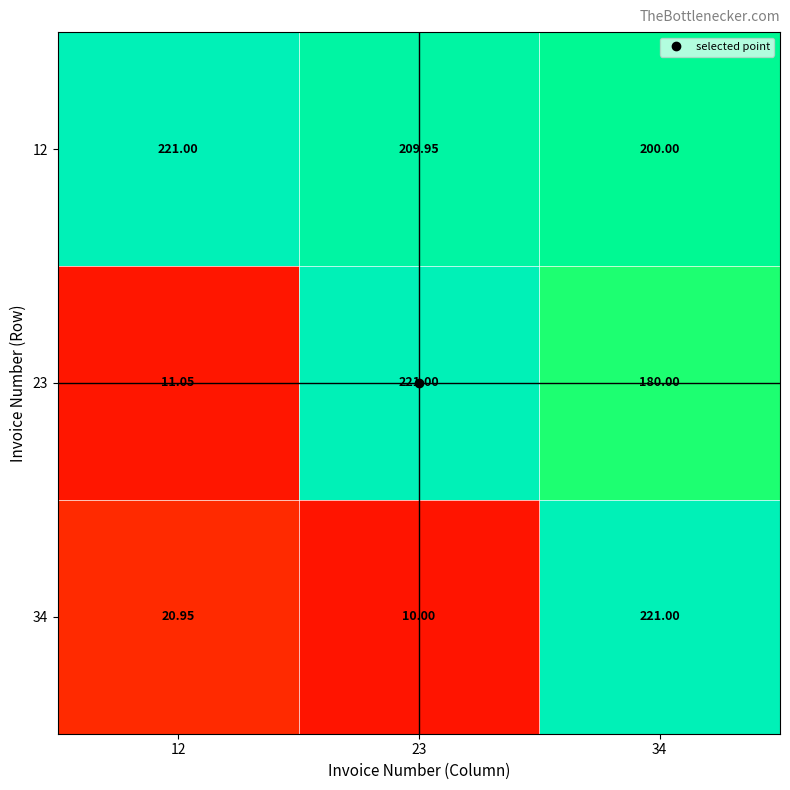

Is the value of 12 at 23 greater than the value of 23 at 12?

Yes